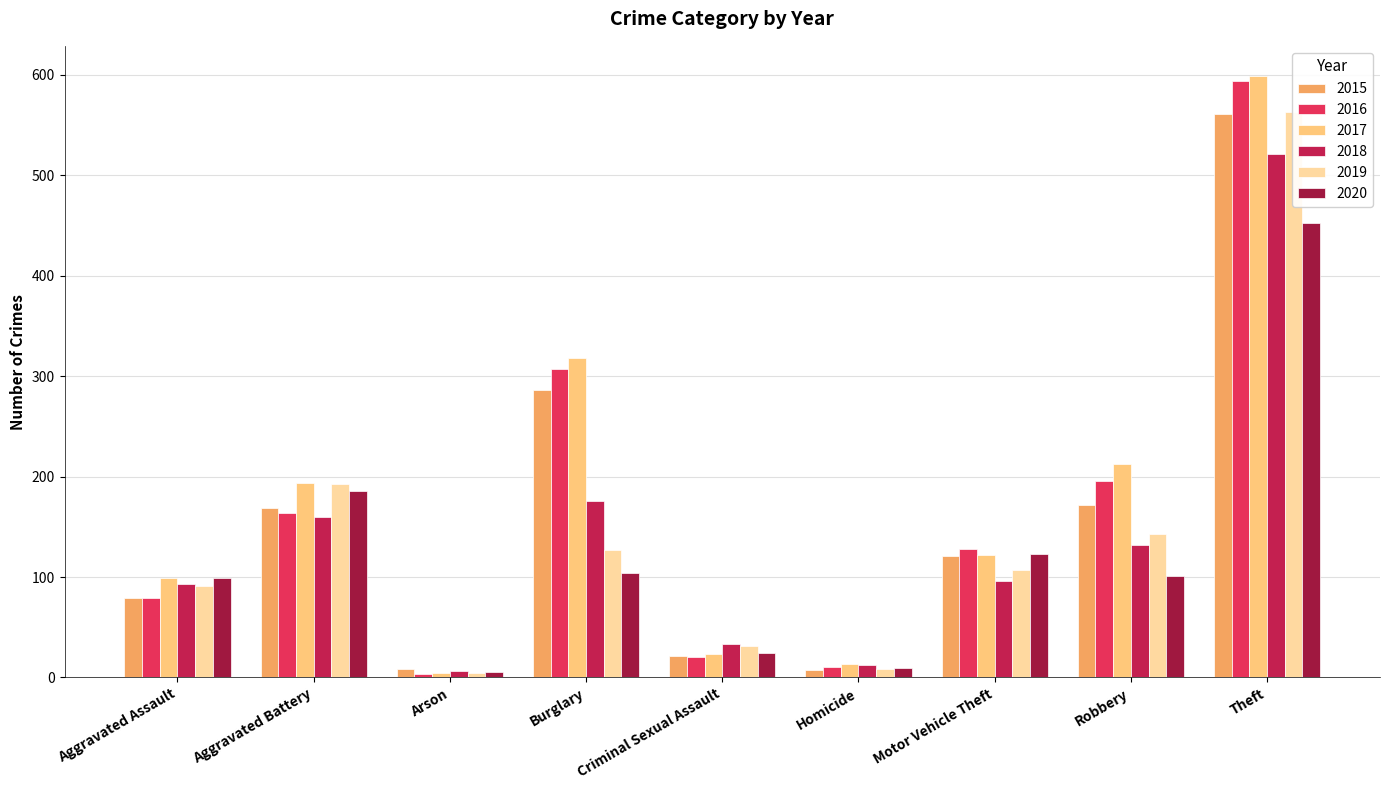

Does the chart contain any negative values?

No